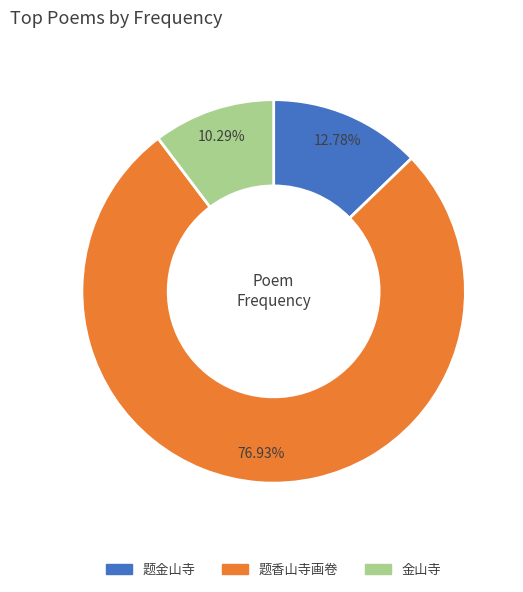

Does any single category account for the majority?

Yes